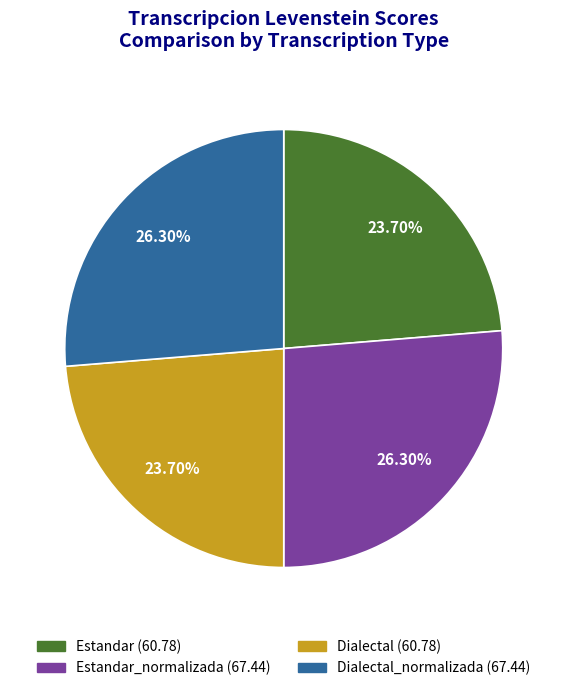

Is there any slice that represents more than half of the pie?

No